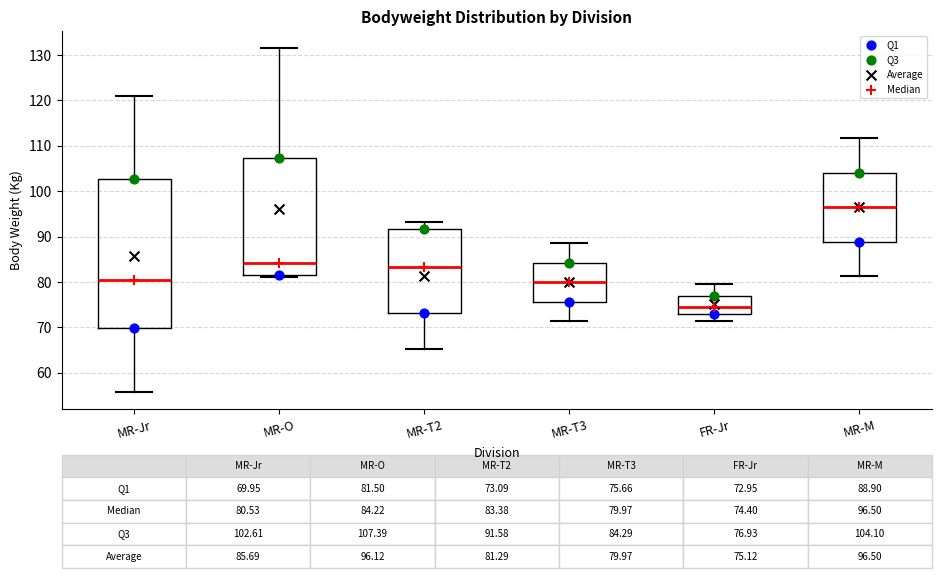

Which box is the tallest, from its lower edge to its upper edge?

MR-Jr